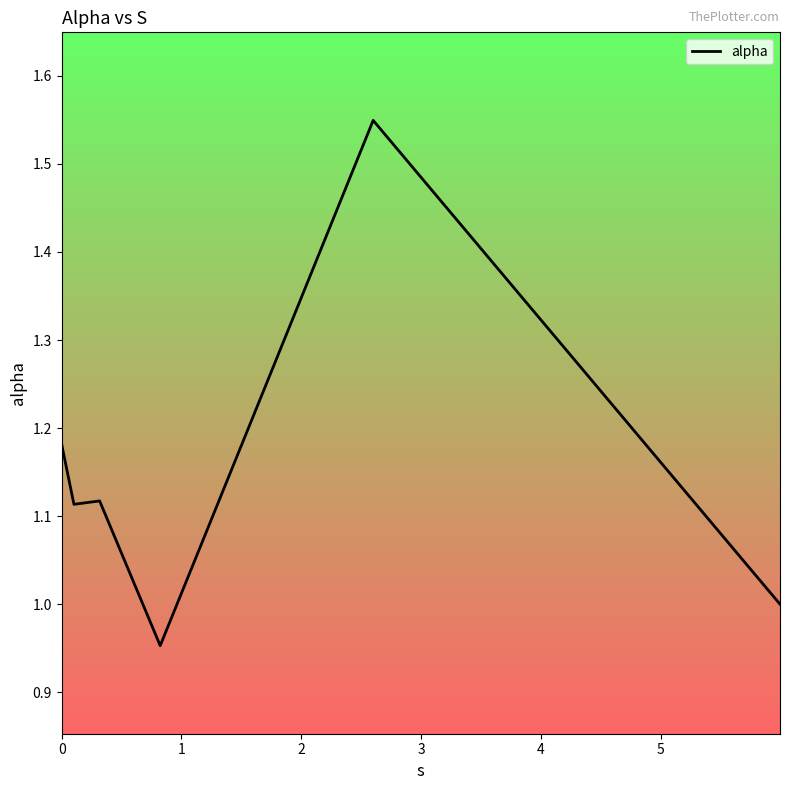

What is the difference between the maximum and minimum values?

0.6